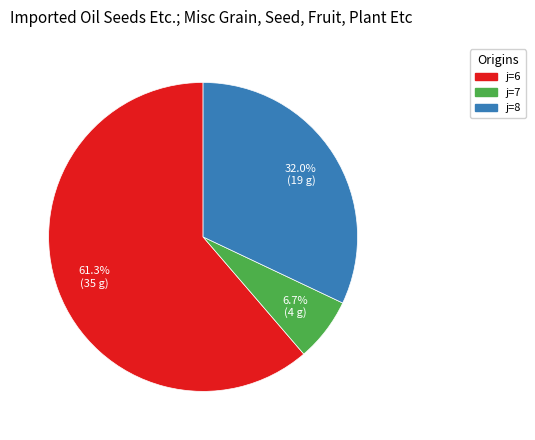

Does any single category account for the majority?

Yes